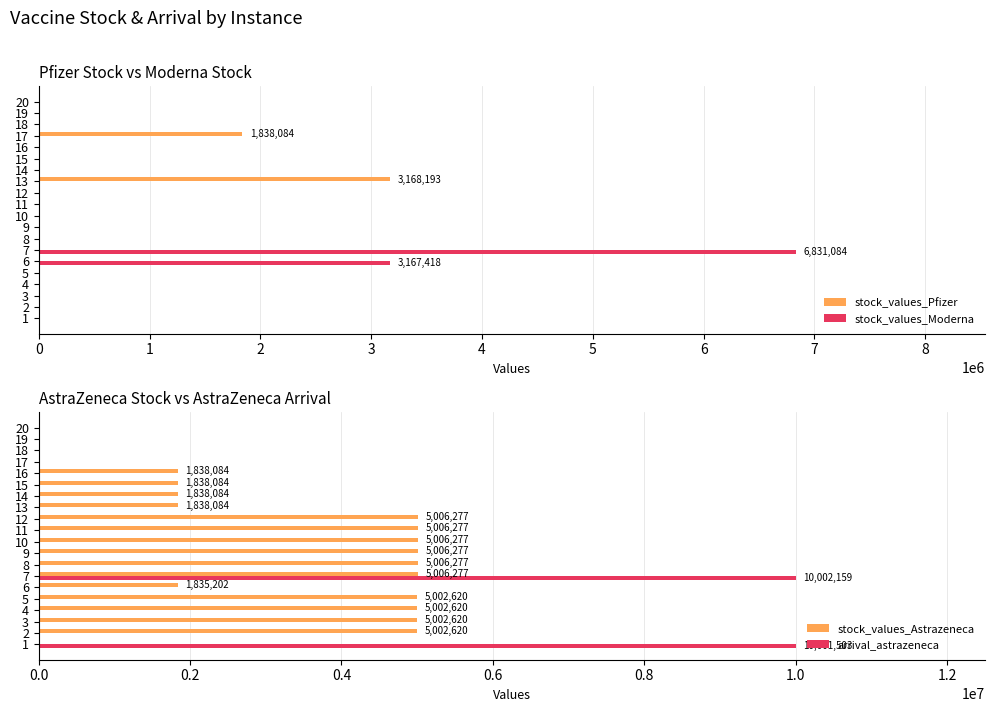

Is the value of stock_values_Moderna at 8 greater than the value of stock_values_Pfizer at 17?

No